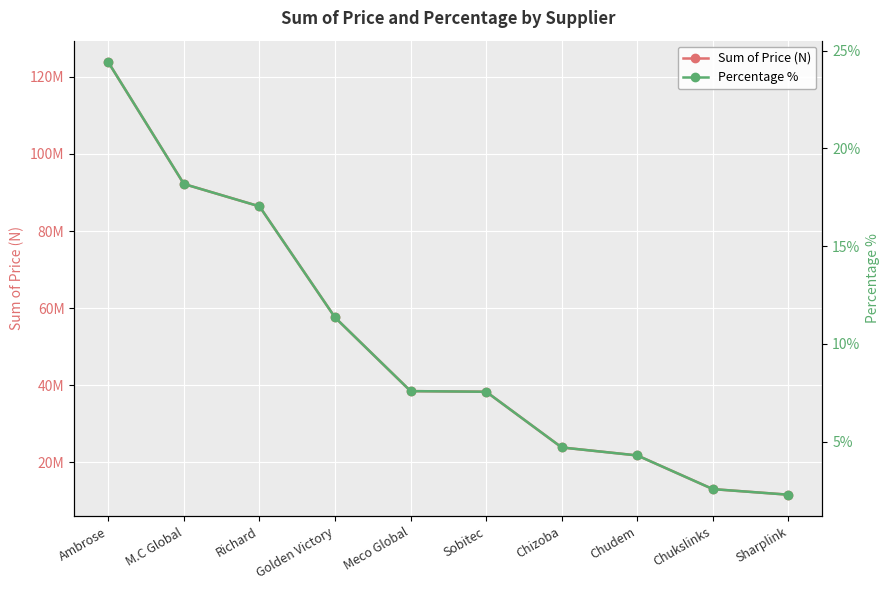

What is the maximum value for Percentage %?

0.2